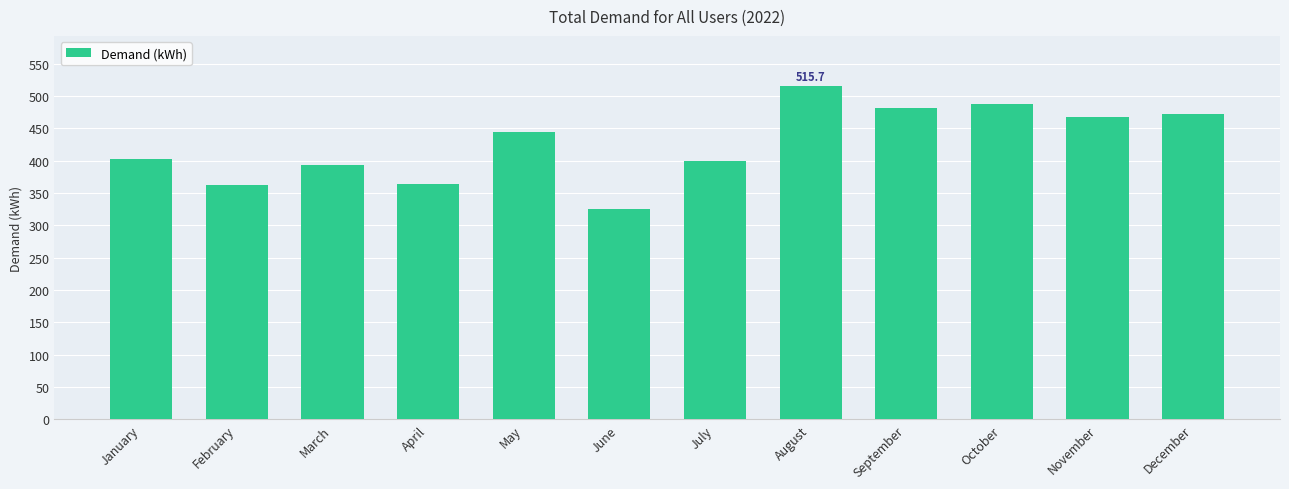

What is the value of the 2nd bar from the left?

362.8